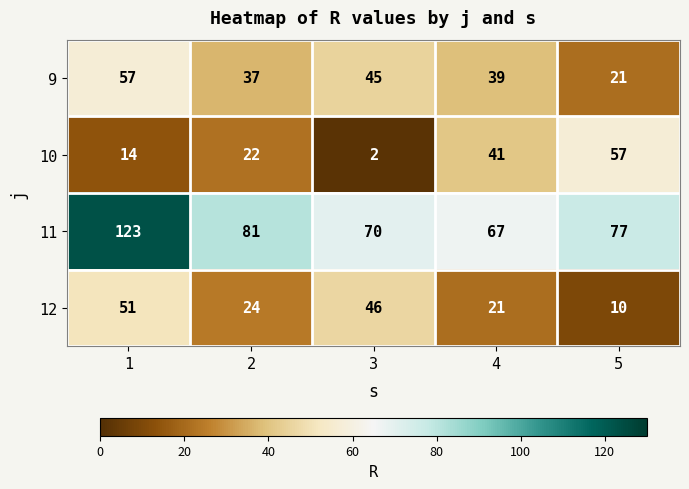

At which category is the sum across all series the highest?

1